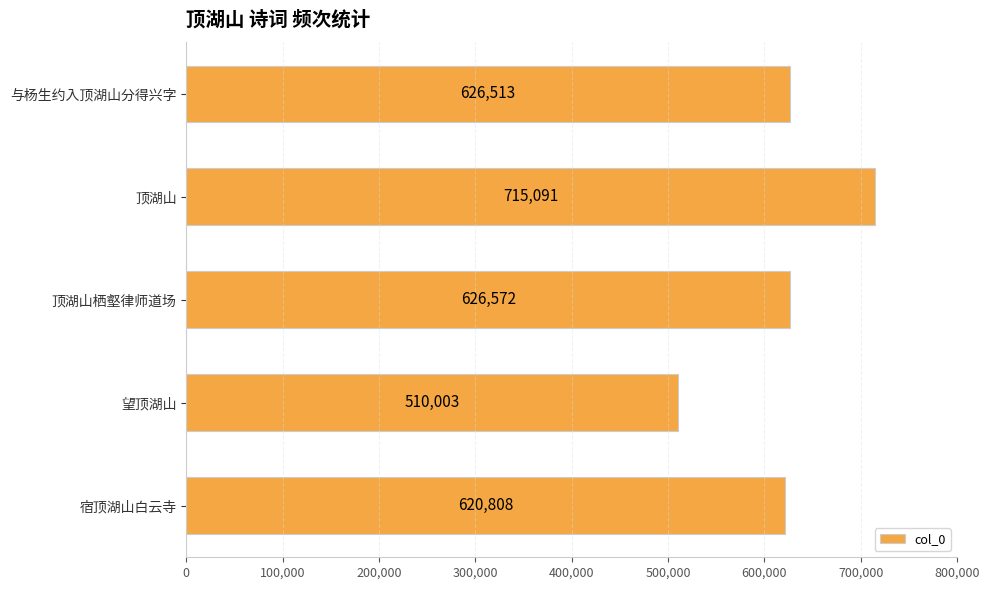

List the labels in order of value, smallest first.

望顶湖山, 宿顶湖山白云寺, 与杨生约入顶湖山分得兴字, 顶湖山栖壑律师道场, 顶湖山